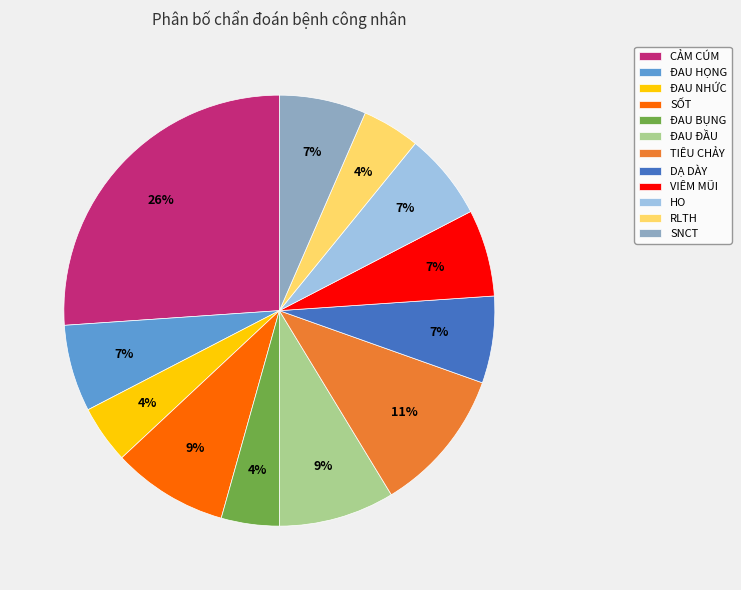

Which slice is the largest?

CẢM CÚM